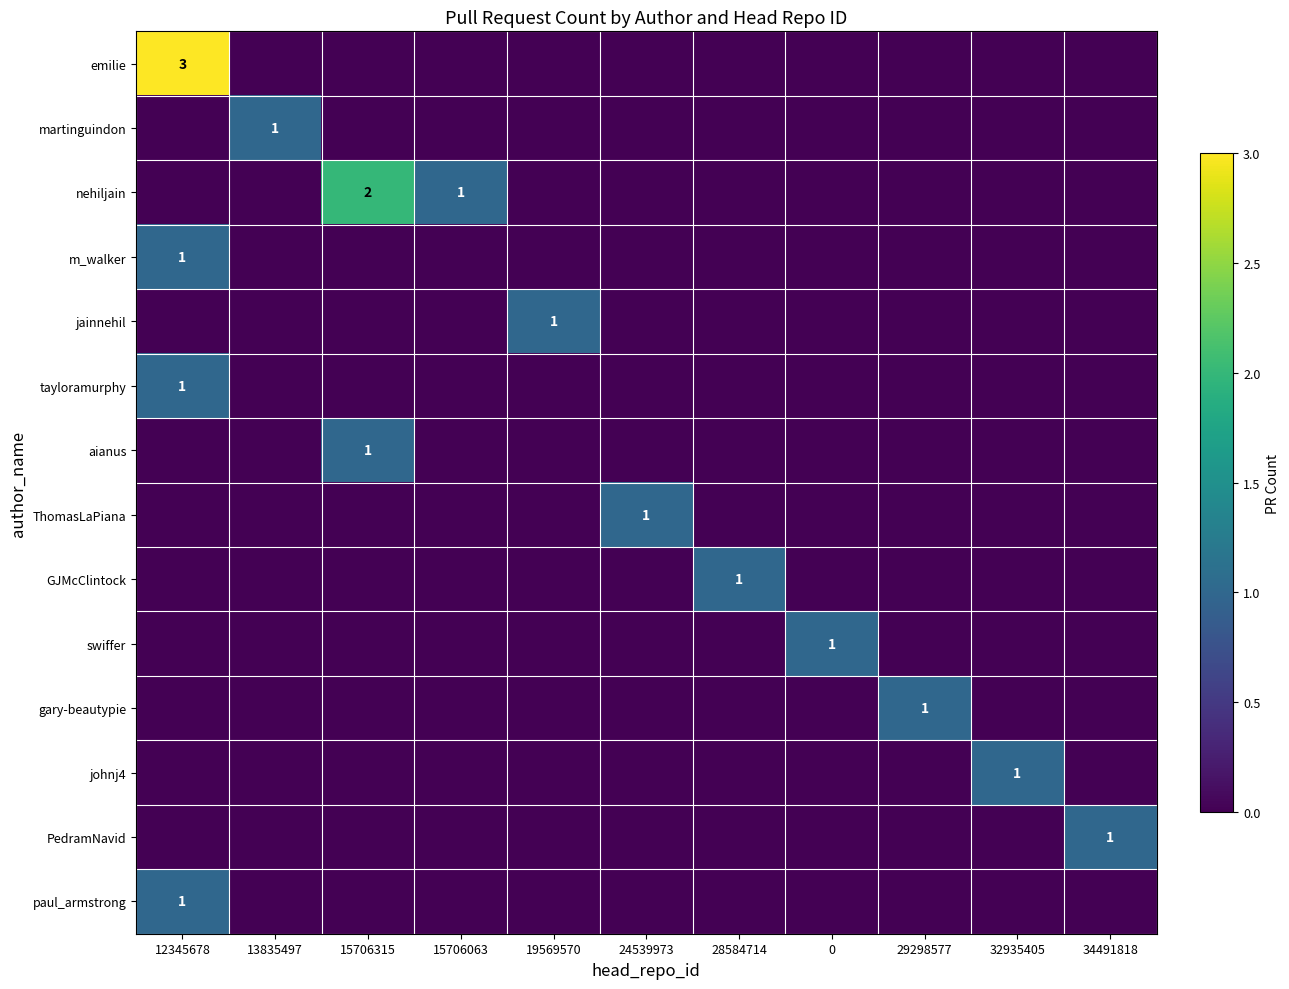

Rank the series by their maximum value, from highest to lowest.

emilie, nehiljain, martinguindon, m_walker, jainnehil, tayloramurphy, aianus, ThomasLaPiana, GJMcClintock, swiffer, gary-beautypie, johnj4, PedramNavid, paul_armstrong